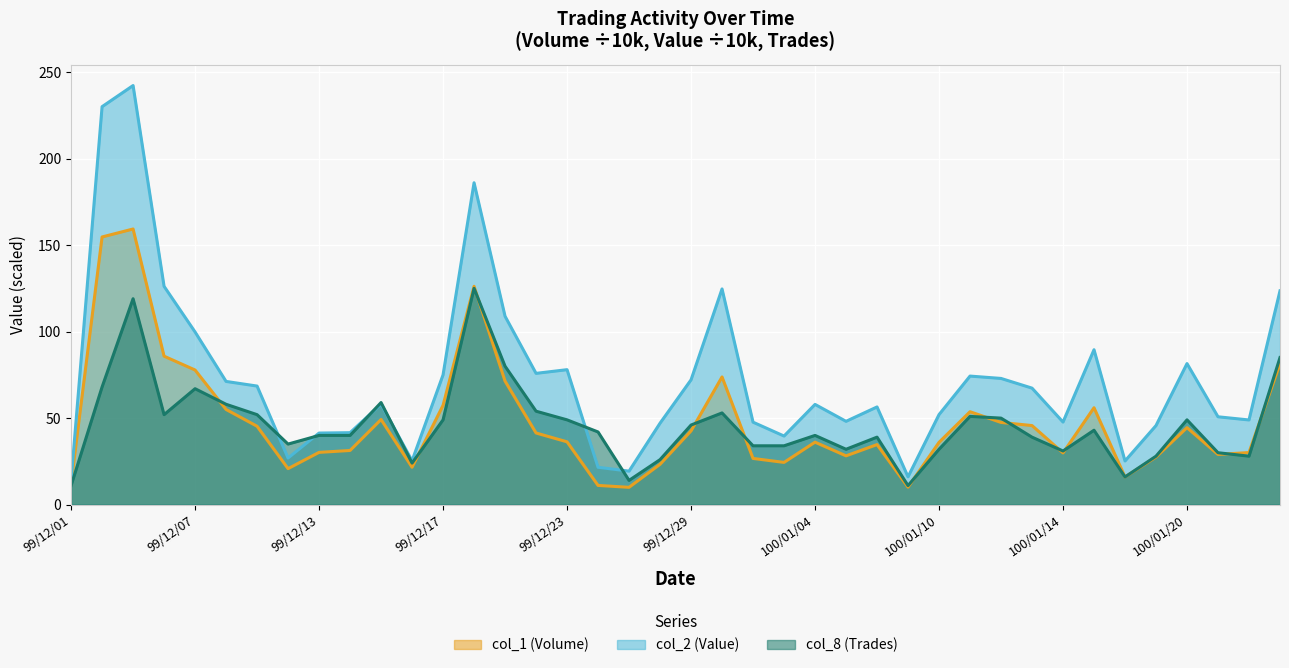

Reading right to left, list all the values displayed in this chart.

col_1 (Volume): 100/01/25=81.5	100/01/24=30.1	100/01/21=29.0	100/01/20=44.5	100/01/19=27.5	100/01/18=16.0	100/01/17=56.0	100/01/14=29.9	100/01/13=45.7	100/01/12=47.5	100/01/11=53.7	100/01/10=36.0	100/01/07=10.1	100/01/06=34.7	100/01/05=28.2	100/01/04=36.1	100/01/03=24.4	99/12/31=26.7	99/12/30=73.8	99/12/29=42.6	99/12/28=23.3	99/12/27=10.0	99/12/24=11.1	99/12/23=36.3	99/12/22=41.4	99/12/21=71.4	99/12/20=126.2	99/12/17=57.4	99/12/16=21.6	99/12/15=49.2	99/12/14=31.3	99/12/13=30.2	99/12/10=20.8	99/12/09=45.3	99/12/08=55.0	99/12/07=77.8	99/12/06=85.8	99/12/03=159.3	99/12/02=154.7	99/12/01=12.1
col_2 (Value): 100/01/25=123.6	100/01/24=48.9	100/01/21=50.8	100/01/20=81.5	100/01/19=45.7	100/01/18=25.2	100/01/17=89.5	100/01/14=47.7	100/01/13=67.3	100/01/12=72.9	100/01/11=74.3	100/01/10=52.0	100/01/07=16.1	100/01/06=56.5	100/01/05=48.1	100/01/04=57.9	100/01/03=39.6	99/12/31=47.7	99/12/30=124.7	99/12/29=72.1	99/12/28=47.1	99/12/27=19.4	99/12/24=21.6	99/12/23=78.0	99/12/22=75.9	99/12/21=108.9	99/12/20=186.0	99/12/17=75.0	99/12/16=25.3	99/12/15=58.1	99/12/14=41.6	99/12/13=41.4	99/12/10=26.9	99/12/09=68.5	99/12/08=71.2	99/12/07=99.8	99/12/06=126.2	99/12/03=242.2	99/12/02=230.0	99/12/01=13.8
col_8 (Trades): 100/01/25=85.0	100/01/24=28.0	100/01/21=30.0	100/01/20=49.0	100/01/19=28.0	100/01/18=16.0	100/01/17=43.0	100/01/14=31.0	100/01/13=39.0	100/01/12=50.0	100/01/11=51.0	100/01/10=32.0	100/01/07=11.0	100/01/06=39.0	100/01/05=32.0	100/01/04=40.0	100/01/03=34.0	99/12/31=34.0	99/12/30=53.0	99/12/29=46.0	99/12/28=26.0	99/12/27=14.0	99/12/24=42.0	99/12/23=49.0	99/12/22=54.0	99/12/21=80.0	99/12/20=125.0	99/12/17=49.0	99/12/16=24.0	99/12/15=59.0	99/12/14=40.0	99/12/13=40.0	99/12/10=35.0	99/12/09=52.0	99/12/08=58.0	99/12/07=67.0	99/12/06=52.0	99/12/03=119.0	99/12/02=68.0	99/12/01=11.0